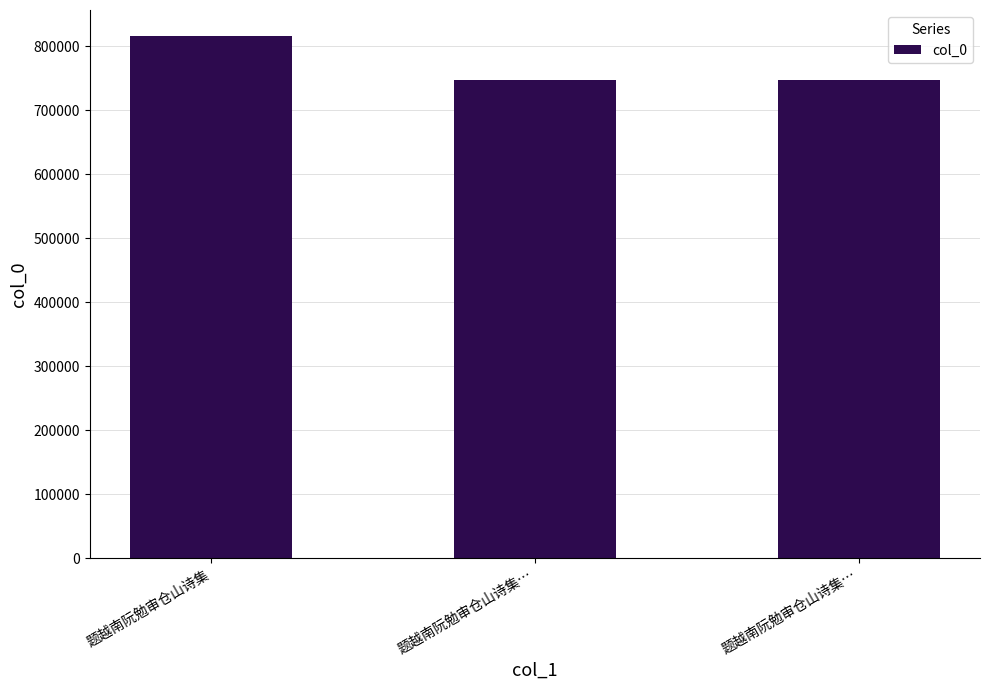

Count the number of data series in this chart.

1